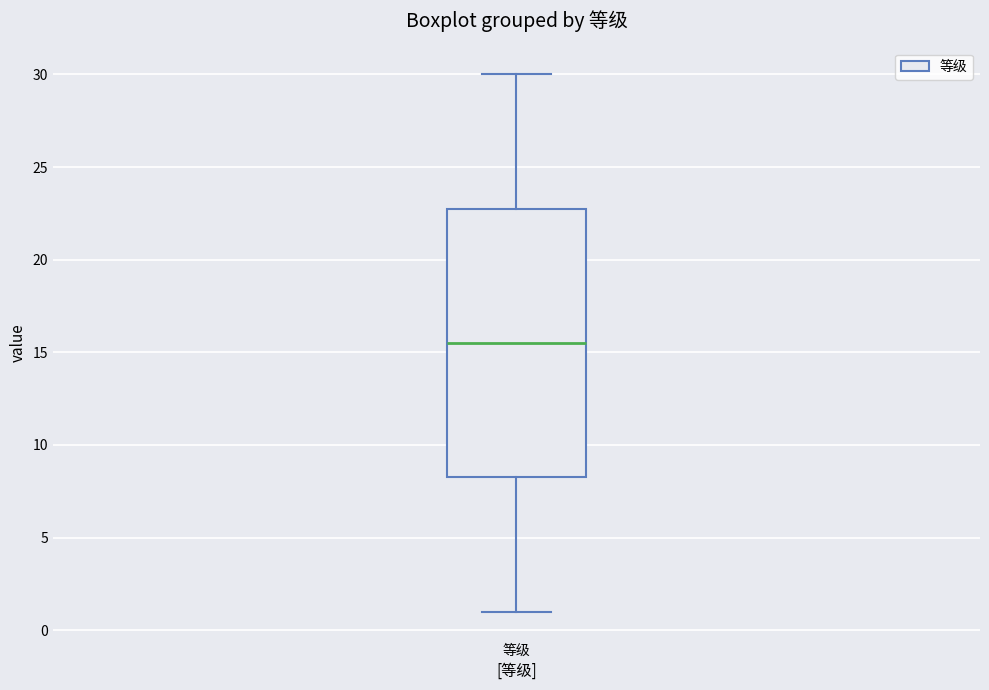

Transcribe this box plot: give where the median line is, the range the box spans, and where the two whiskers end, as read against the y-axis. The values are not printed on the chart, so give them approximately, as read against the axis.

median 15.5, box 8.5 to 23.0, whiskers 1.0 to 30.0